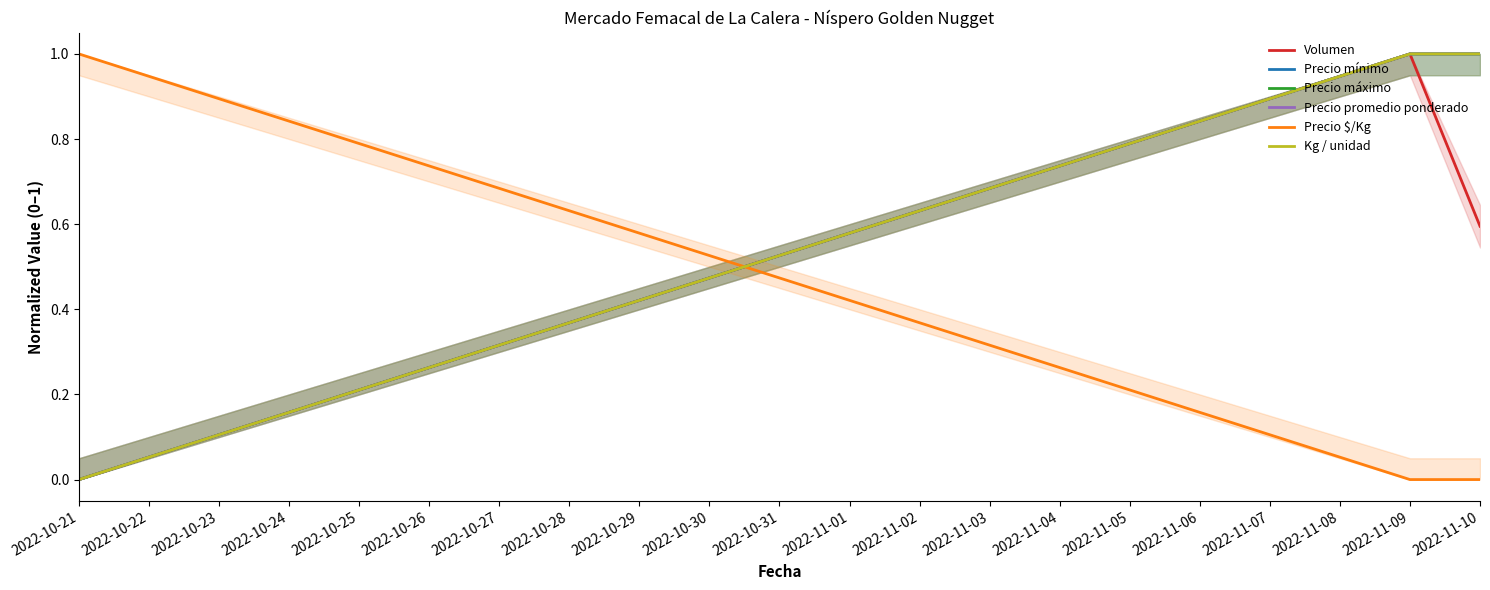

What is the sum of all Precio mínimo values?

2.0